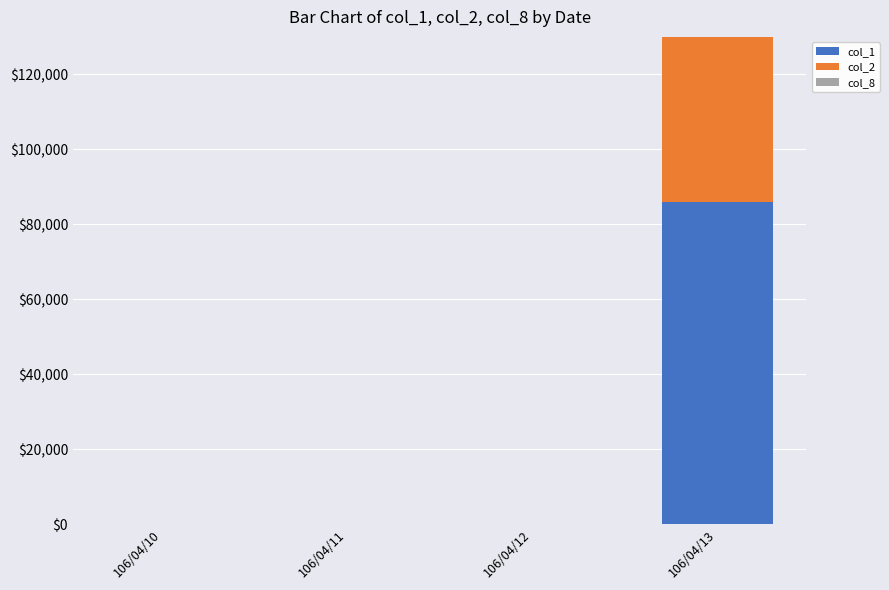

Is the value of col_2 at 106/04/12 greater than the value of col_1 at 106/04/10?

No